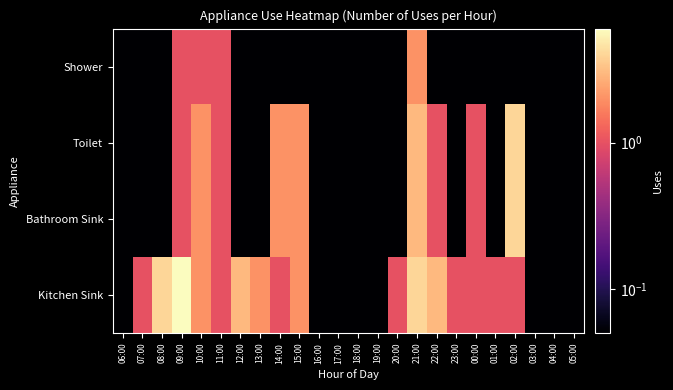

Which category has the highest value across all series?

09:00